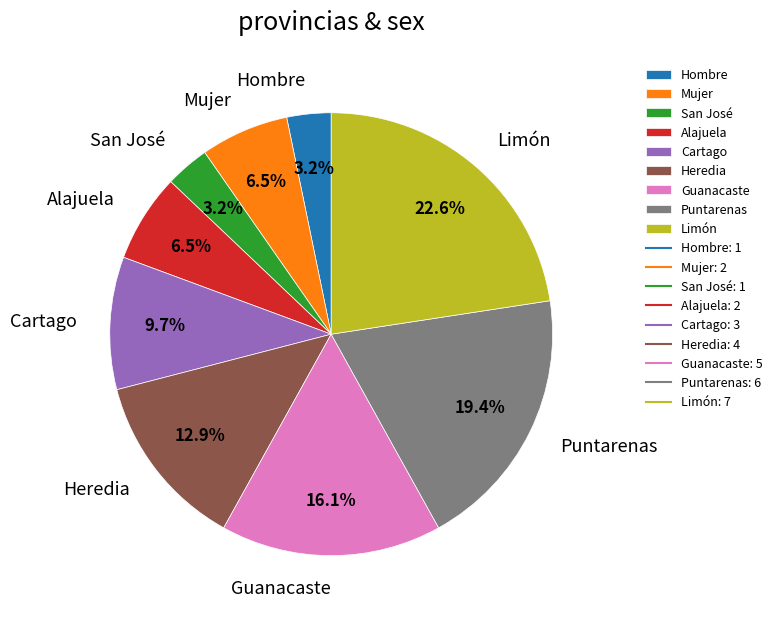

To the nearest percent, what is the average slice percentage?

11%